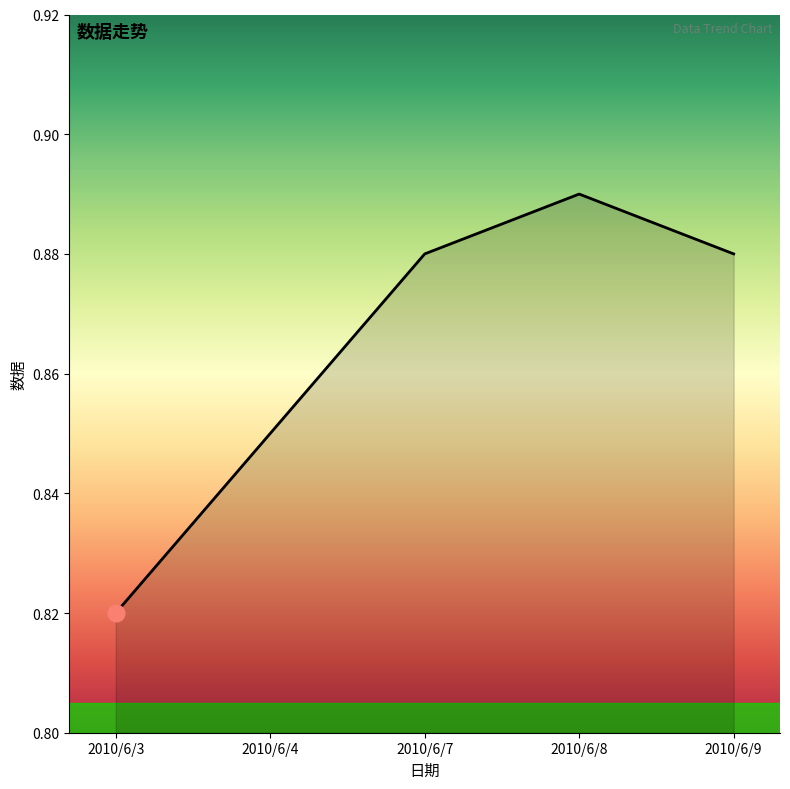

Where is the first local maximum?

2010/6/8